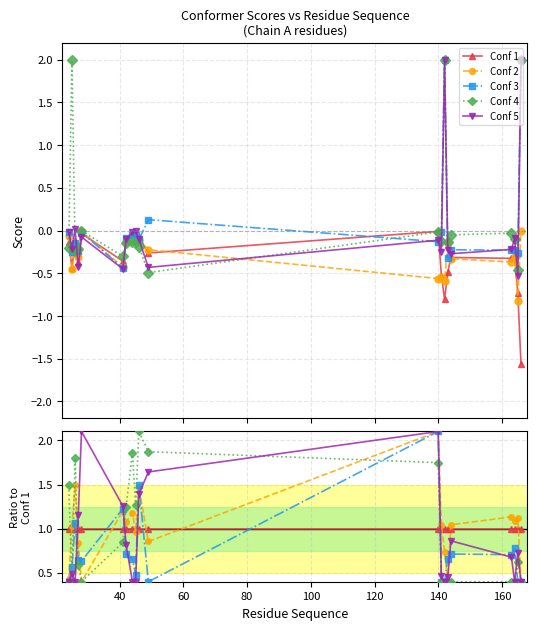

What is the maximum value for Conf 3?

2.1